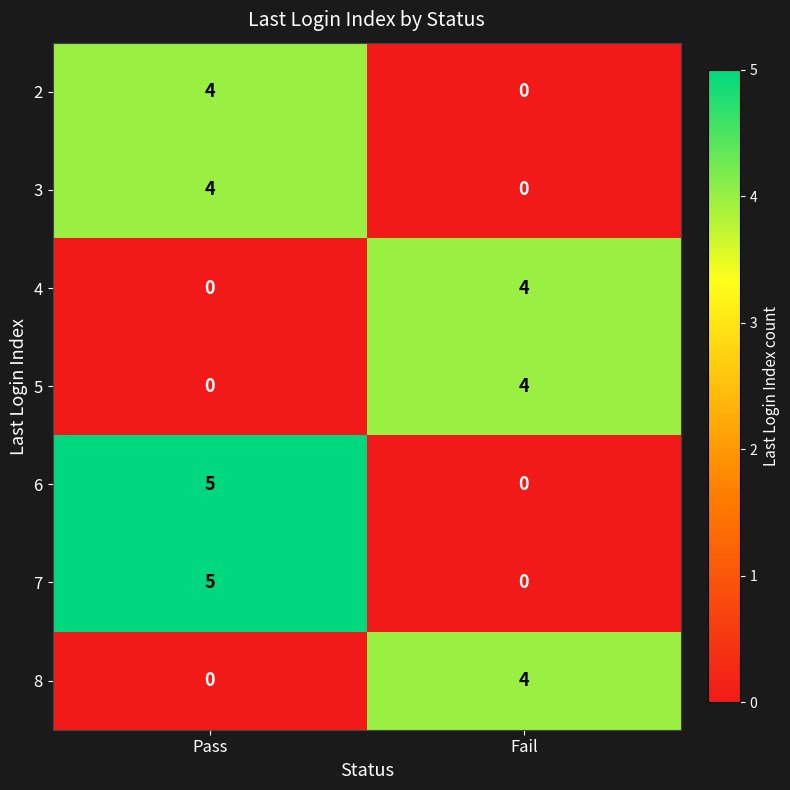

Reading right to left, what are all the values shown in this chart?

2: 0	4
3: 0	4
4: 4	0
5: 4	0
6: 0	5
7: 0	5
8: 4	0